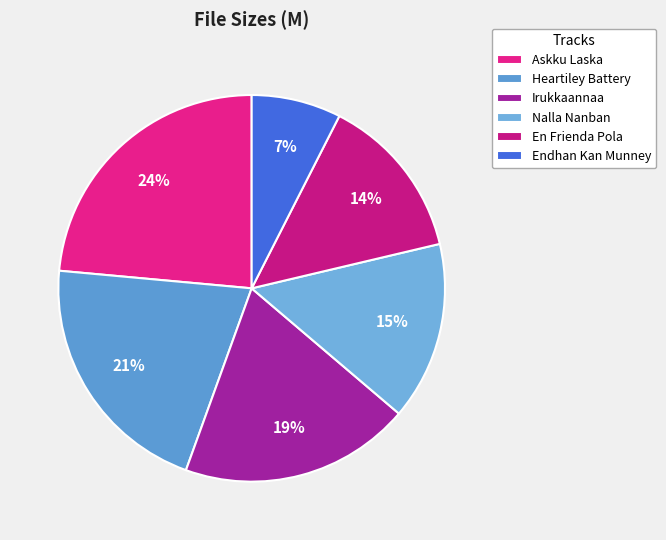

Count the number of slices in the pie.

6